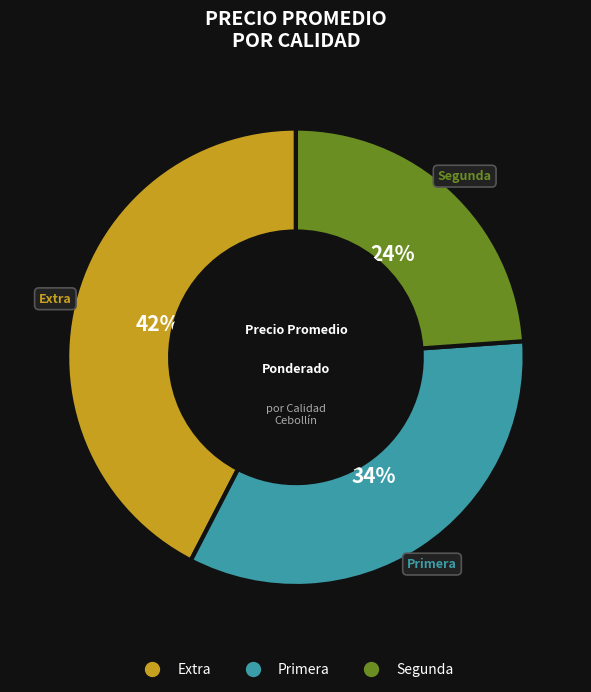

What percentage is the Extra slice, to the nearest percent?

42%